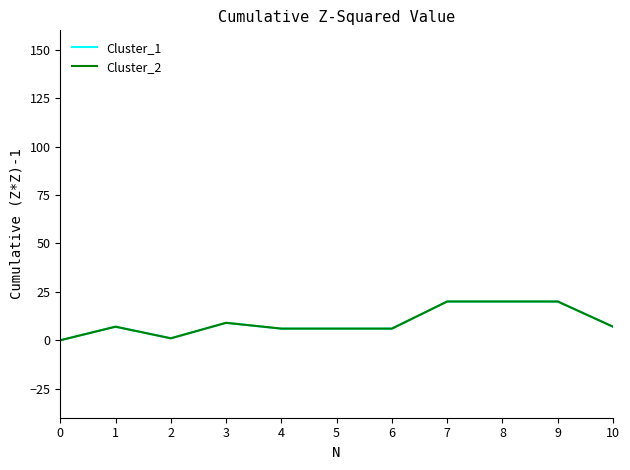

Is this an area chart (filled region under the line)?

No